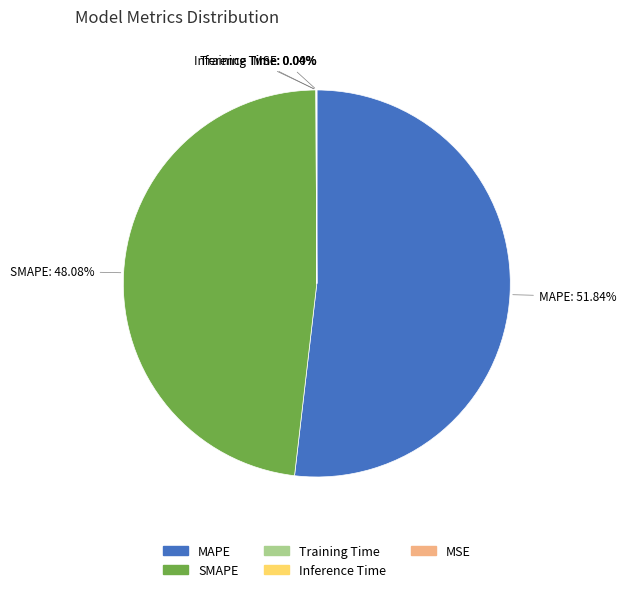

What is the majority slice?

MAPE